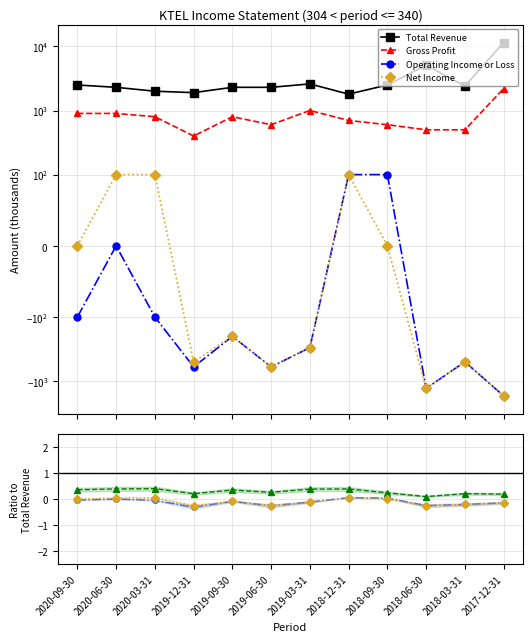

Which series has the largest total across all categories?

Total Revenue